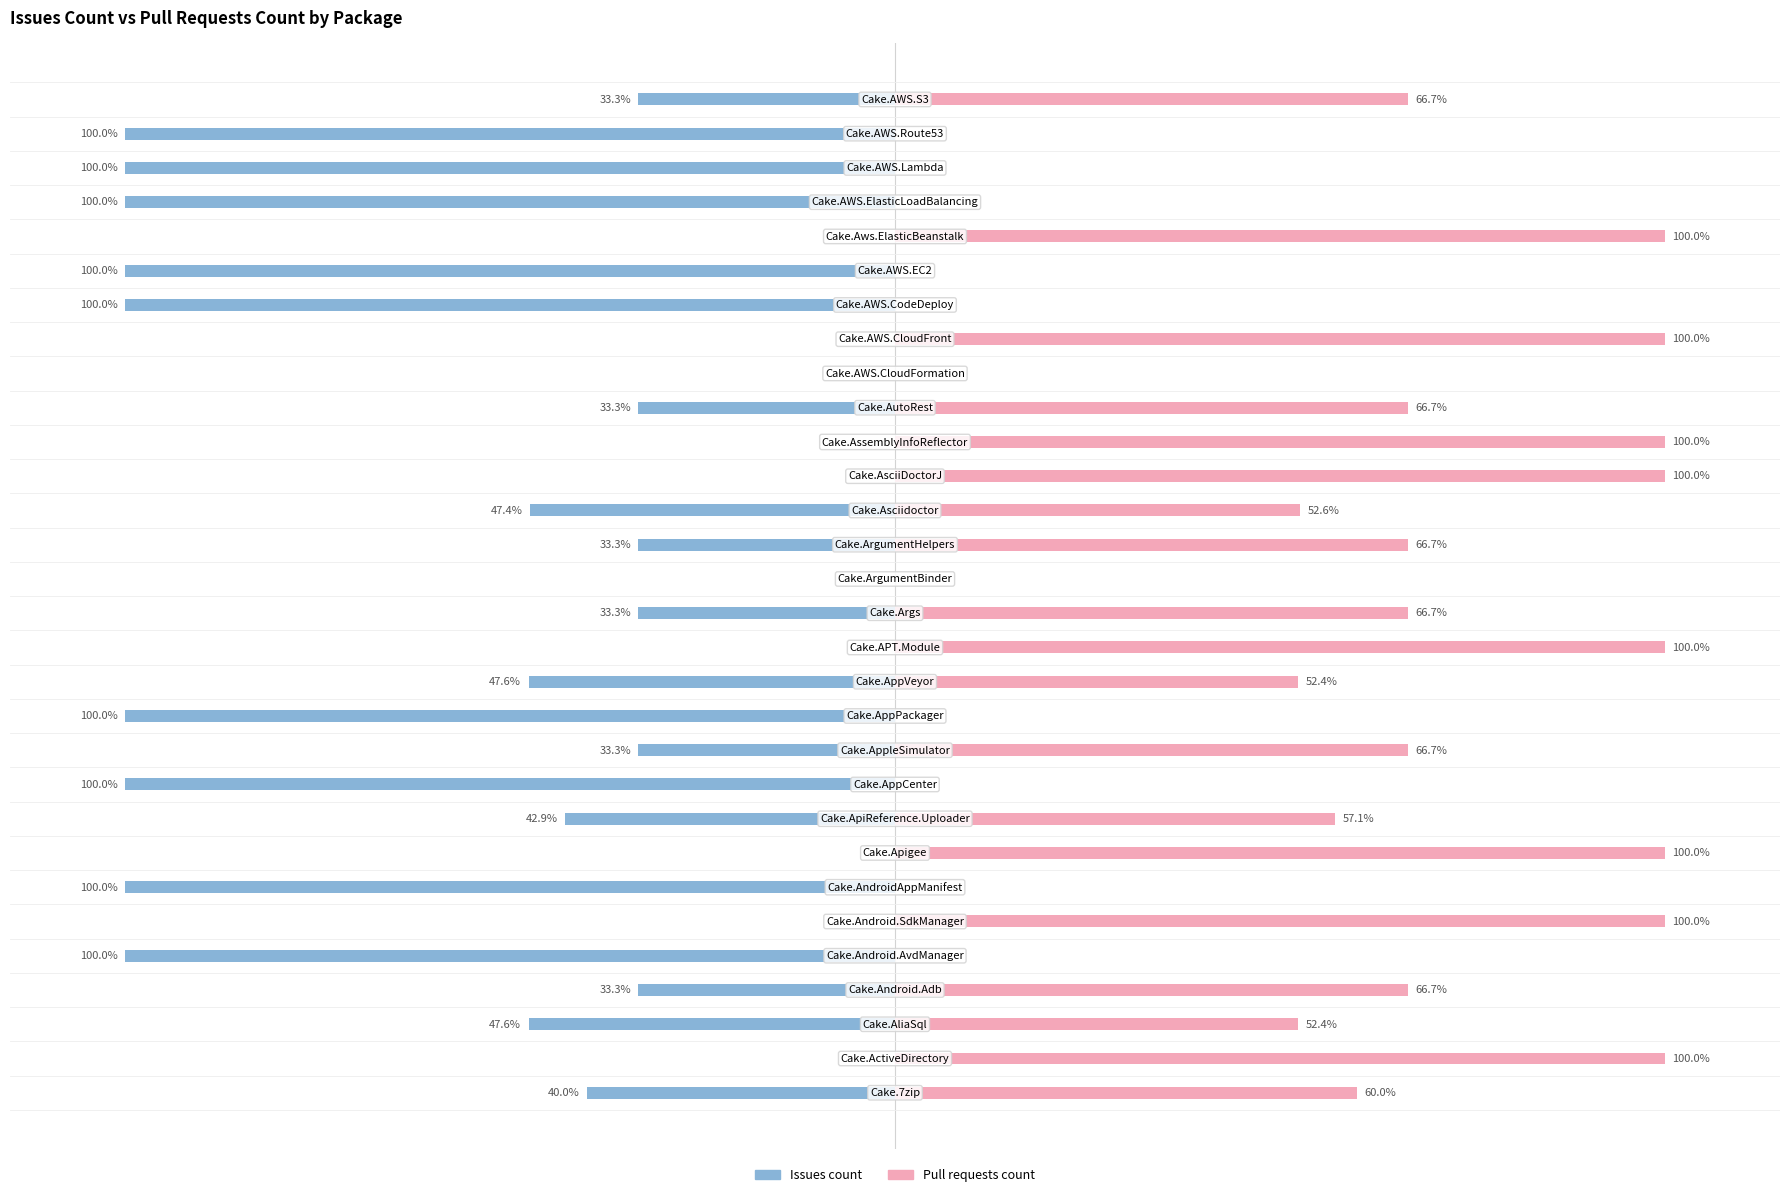

Which series has the largest range (max minus min)?

Issues count